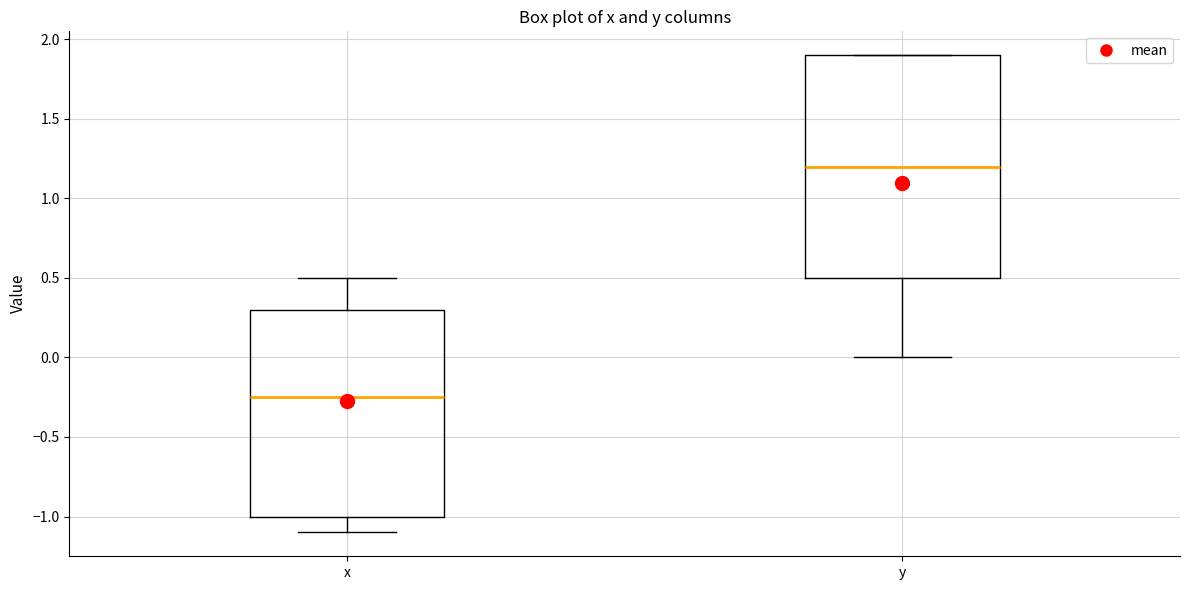

Which box's median line is the lowest?

x